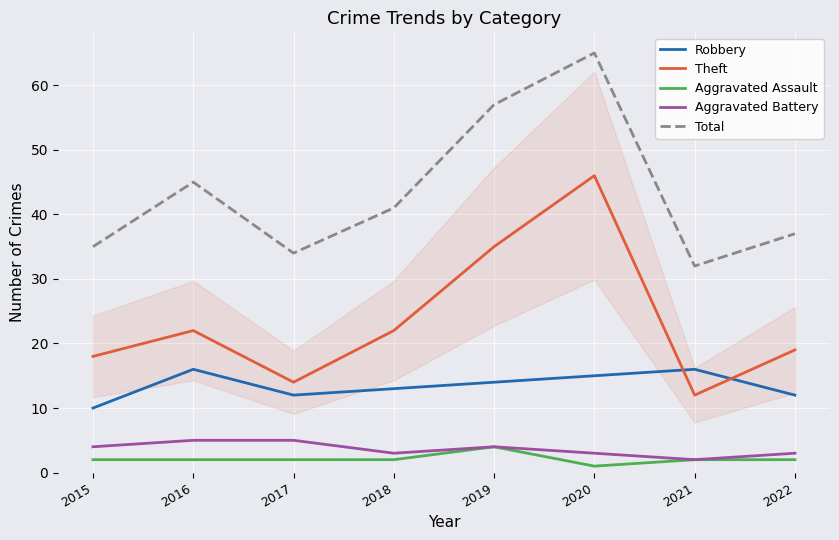

In Robbery, how many points are higher than both neighbors (excluding endpoints)?

2